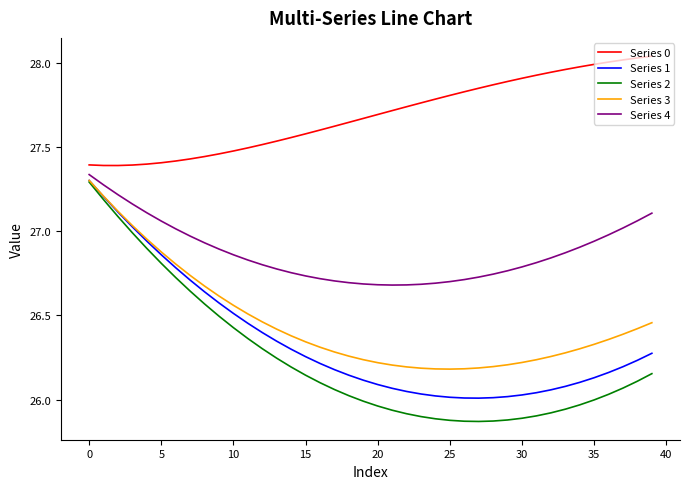

True or false: Series 0 and Series 4 cross at least once.

False